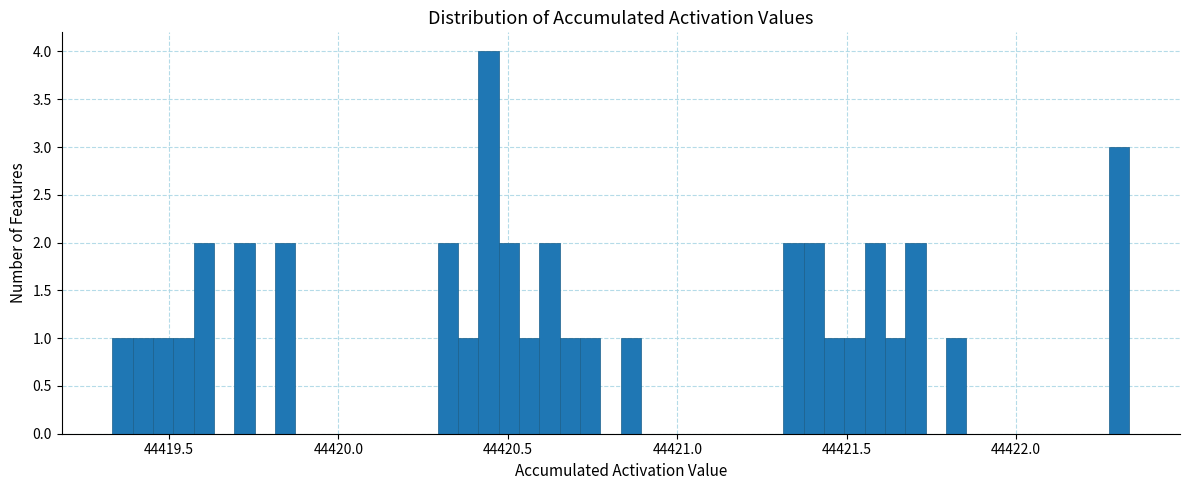

Around what value on the x-axis is the tallest bar? Give the approximate position of its centre, as read against the axis.

44420.45